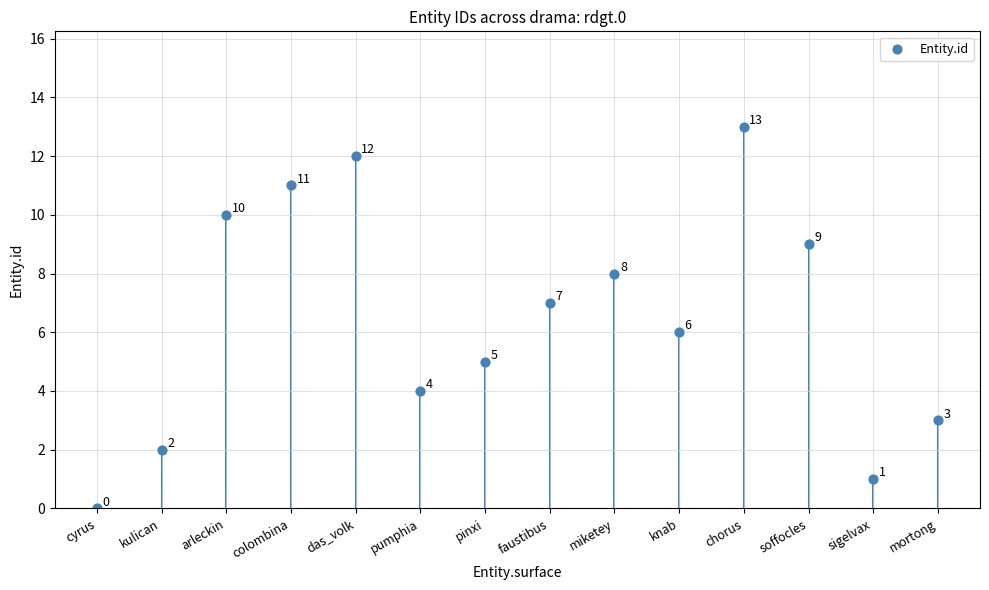

What Y value in the scatter plot is closest to 6?

6